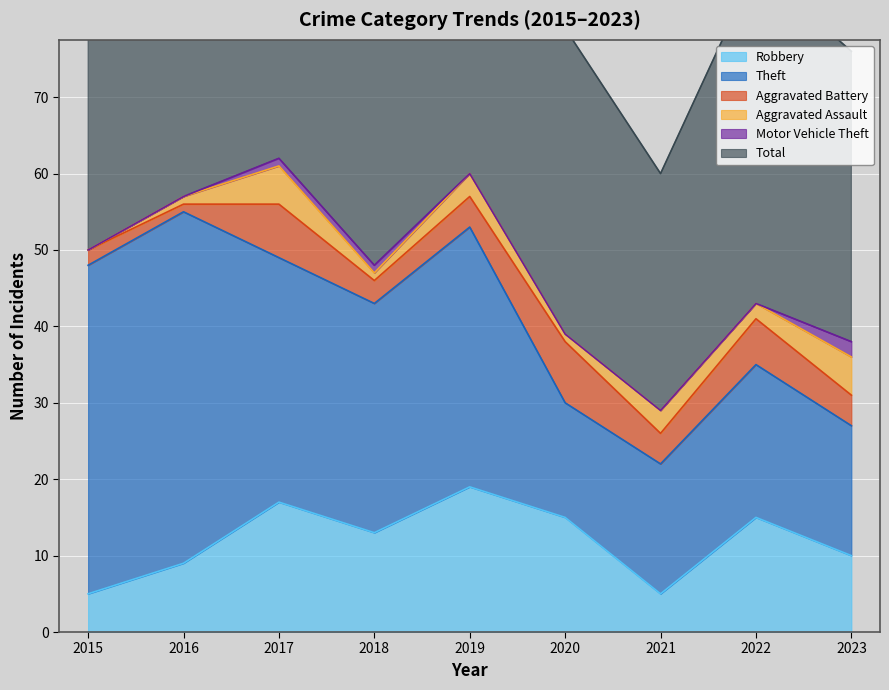

Where is the first local maximum for Aggravated Battery?

2017